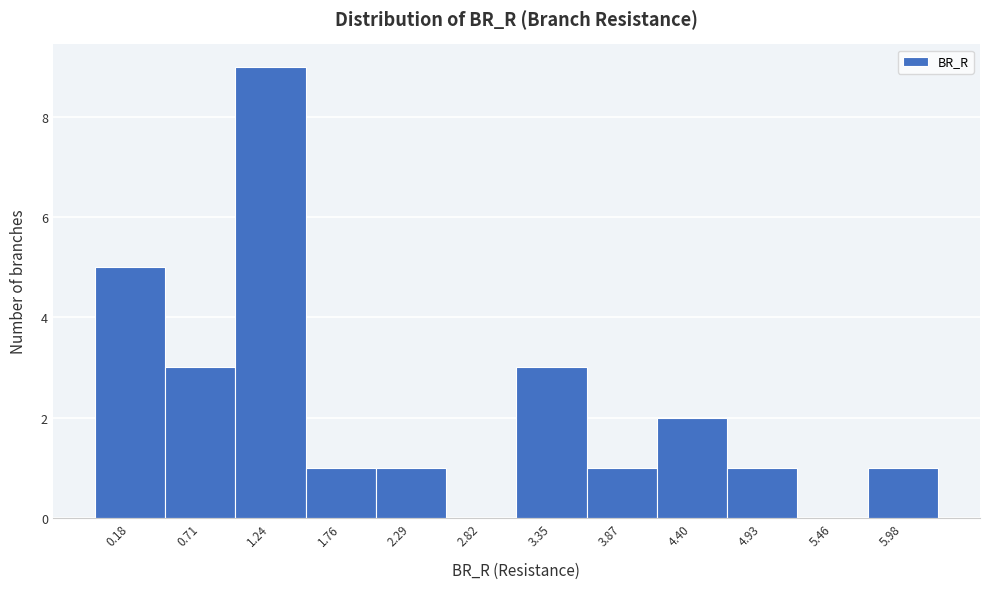

Reading right to left, what are all the values shown in this chart?

5.98=1	5.46=0	4.93=1	4.40=2	3.87=1	3.35=3	2.82=0	2.29=1	1.76=1	1.24=9	0.71=3	0.18=5